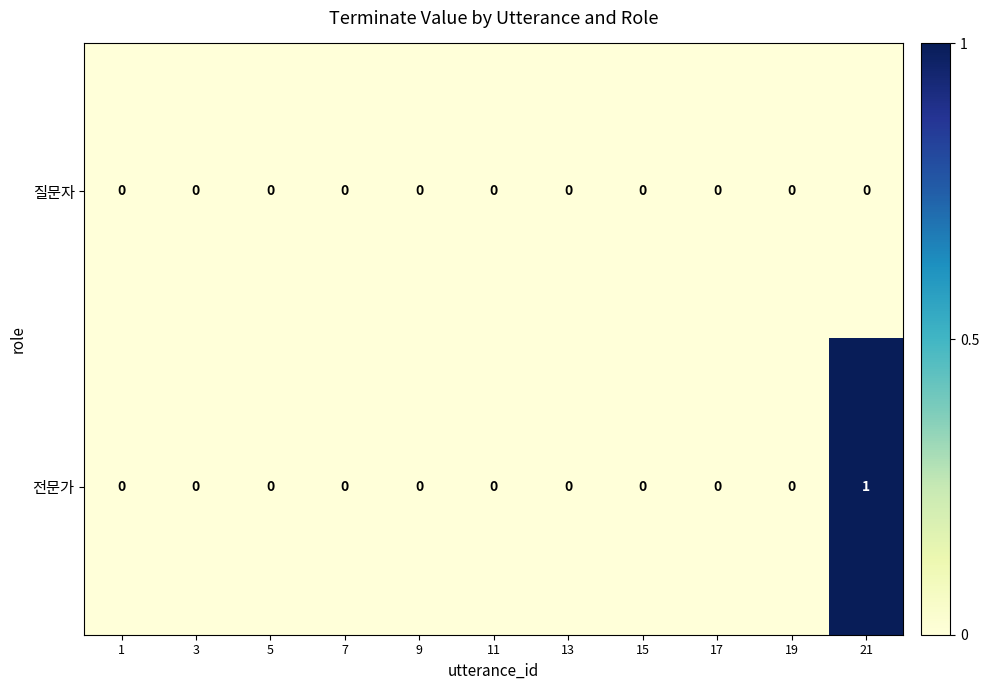

Rank the series by their maximum value, from lowest to highest.

질문자, 전문가